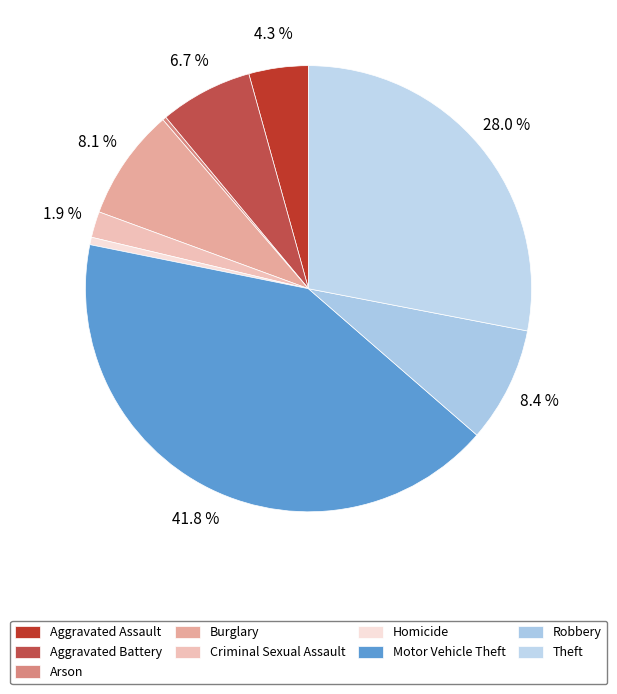

Is Theft the majority of the pie?

No